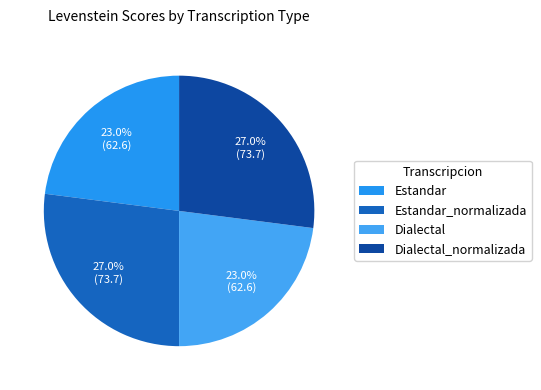

Combined, what portion of the pie is Estandar and Dialectal?

45.9%